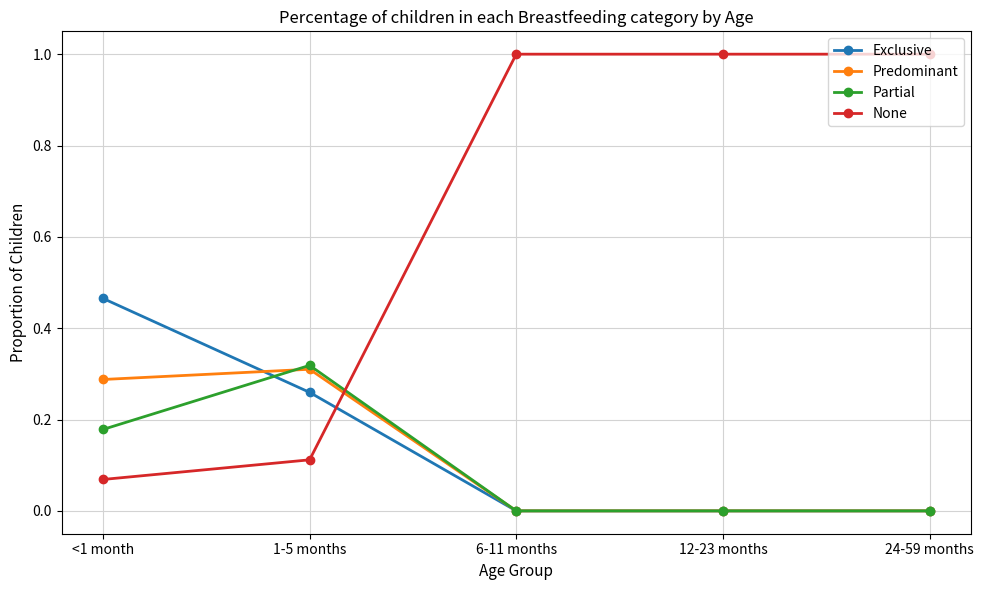

What is the maximum value shown in the chart?

1.0